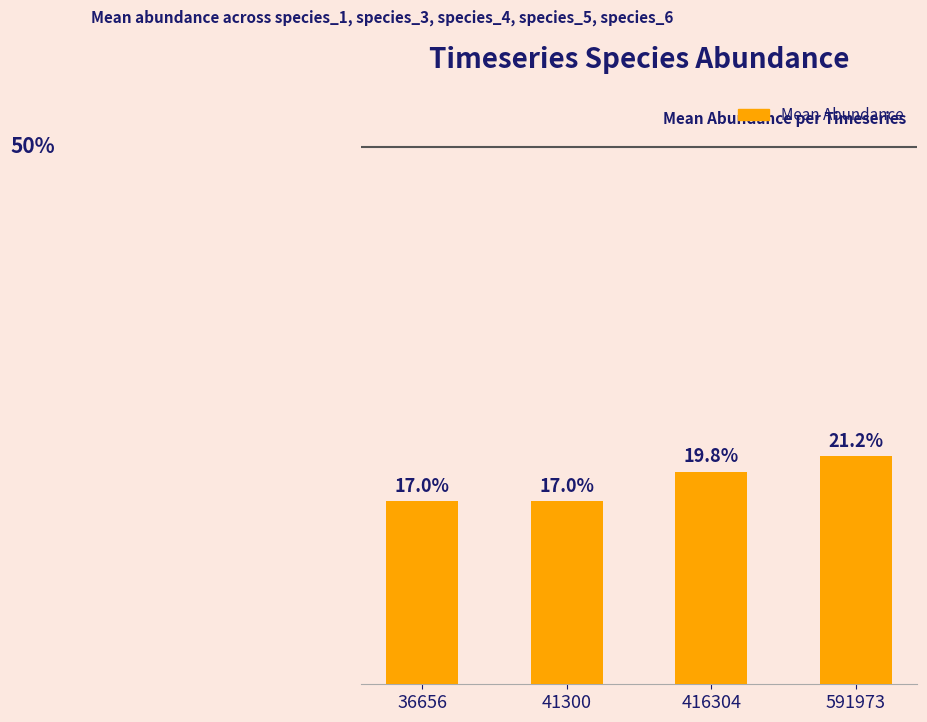

Between 416304 and 41300, which is larger?

416304